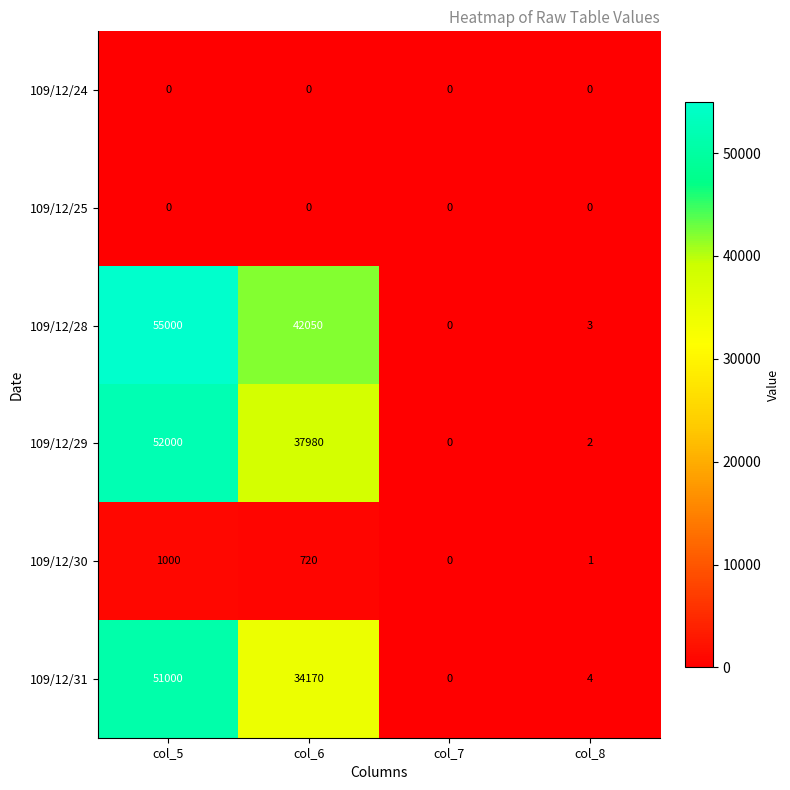

Rank the categories by 109/12/29 value from highest to lowest.

col_5, col_6, col_8, col_7